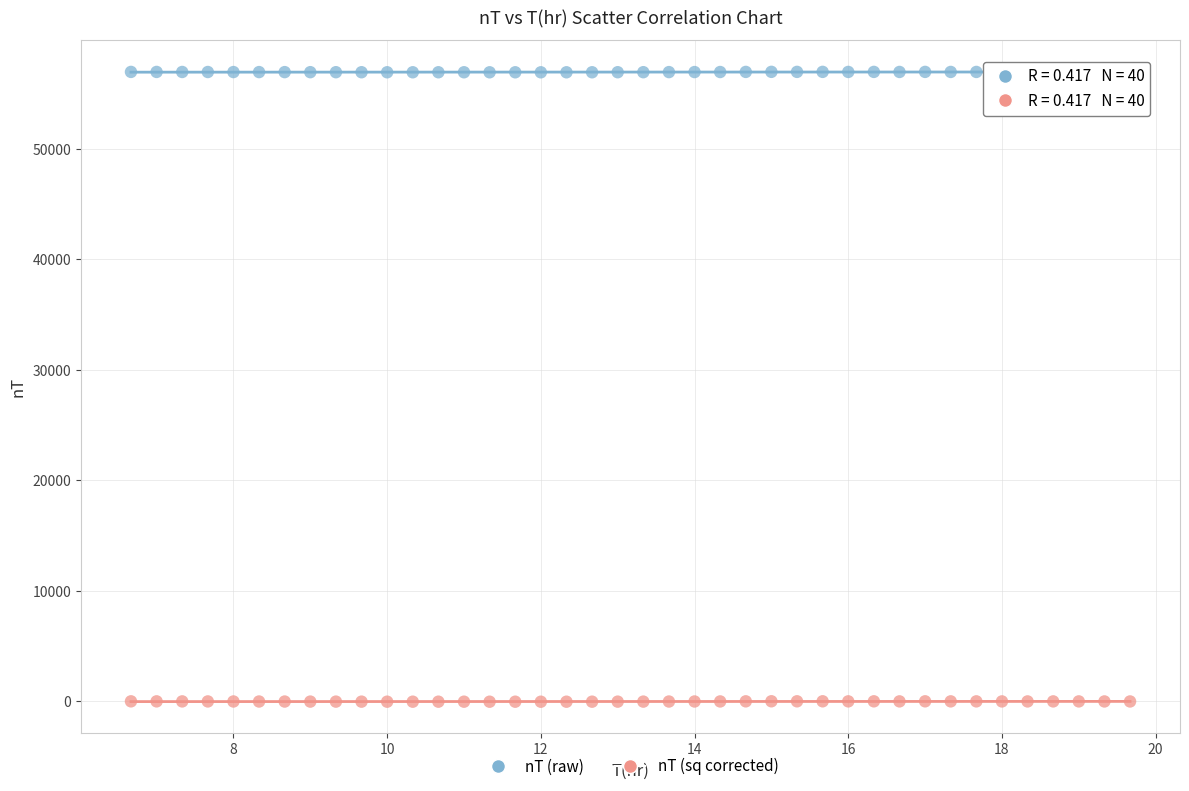

Across all data points, what is the range of Y values (max minus min)?

57001.8